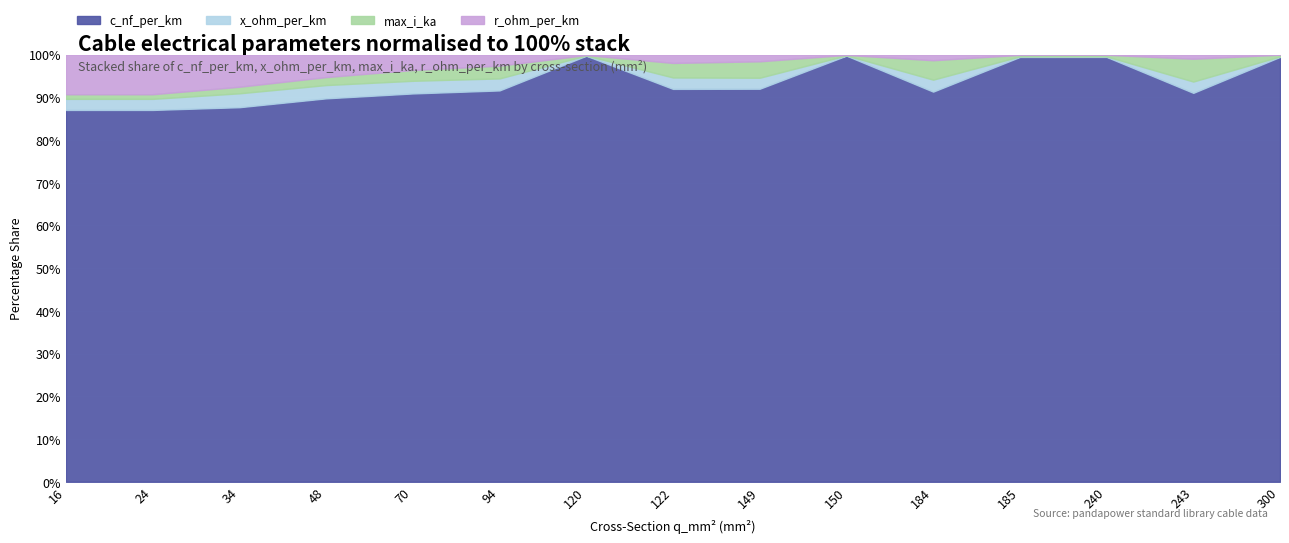

At 120, list the series in order from smallest to largest.

x_ohm_per_km, r_ohm_per_km, max_i_ka, c_nf_per_km